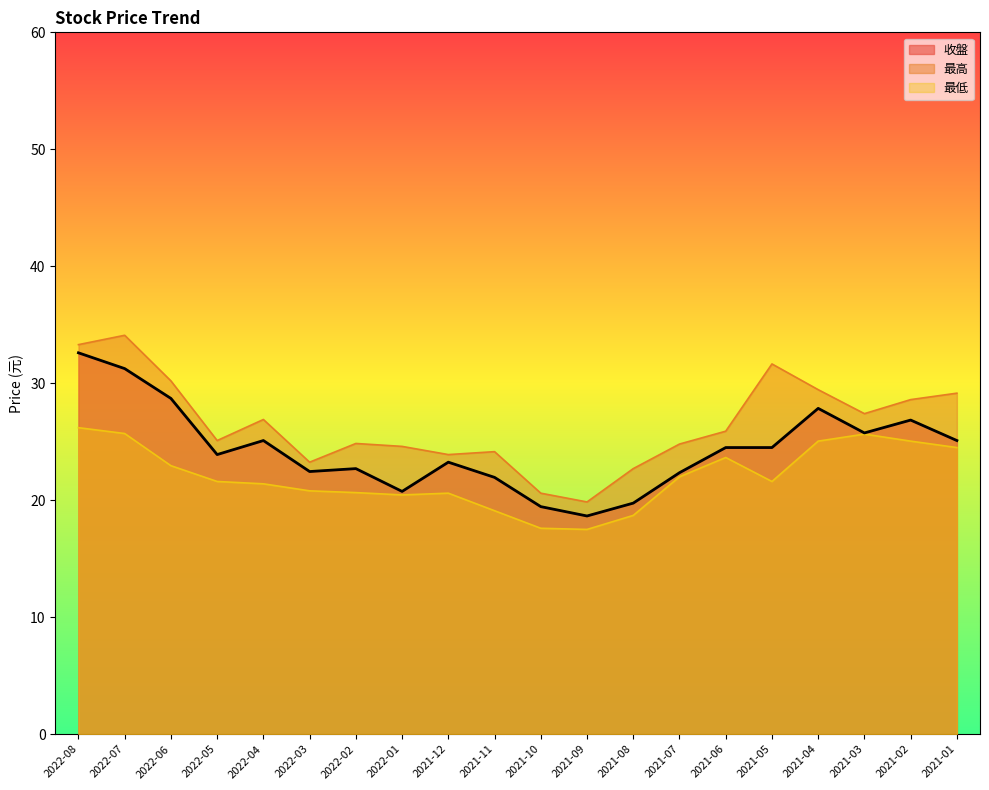

At how many categories does at least one series exceed 24?

15